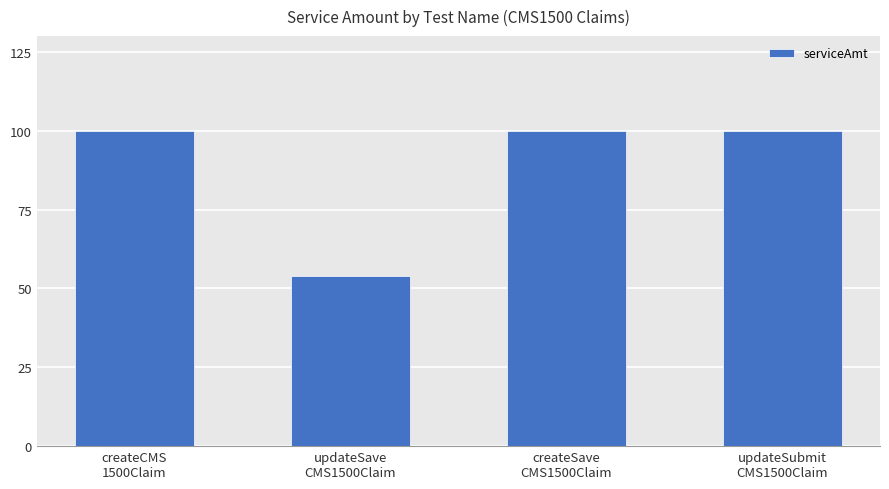

What is the value of the 1st bar from the left?

100